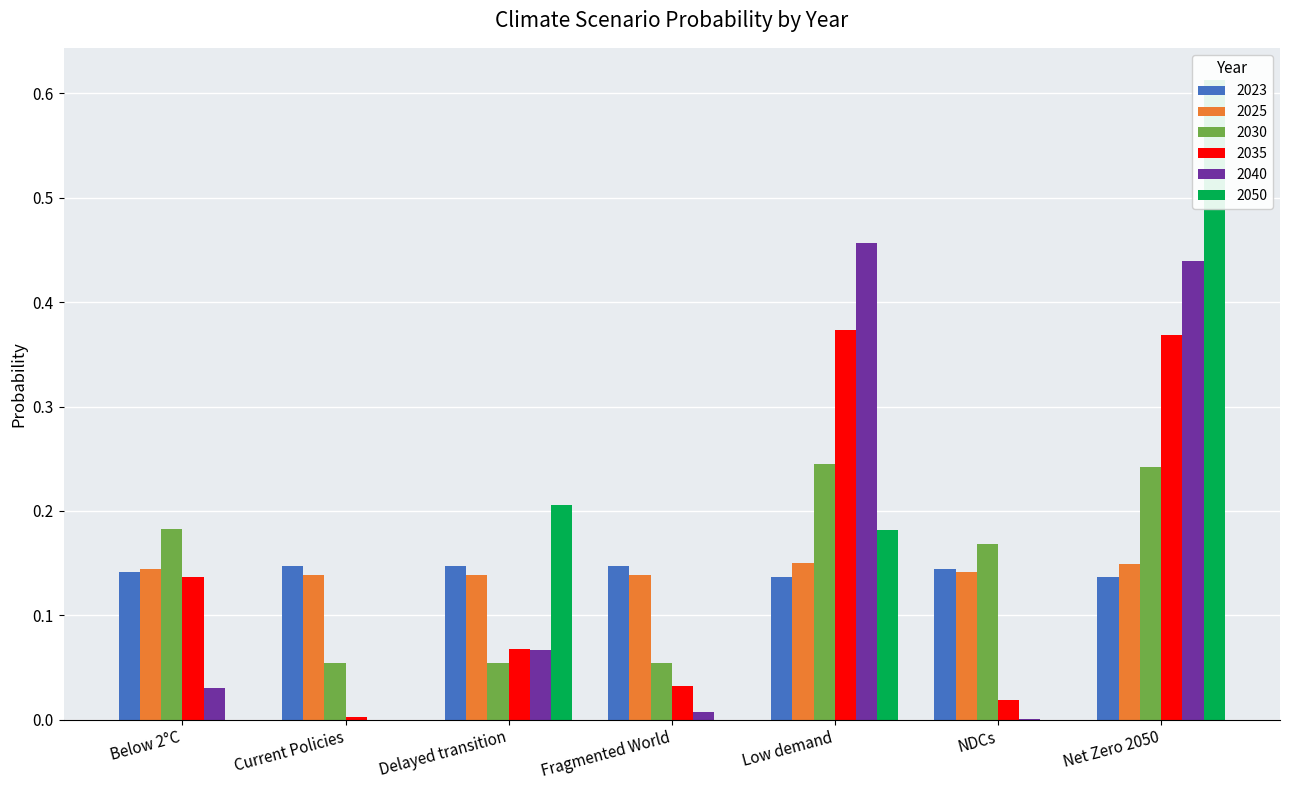

Which label corresponds to the smallest value in the chart?

Current Policies